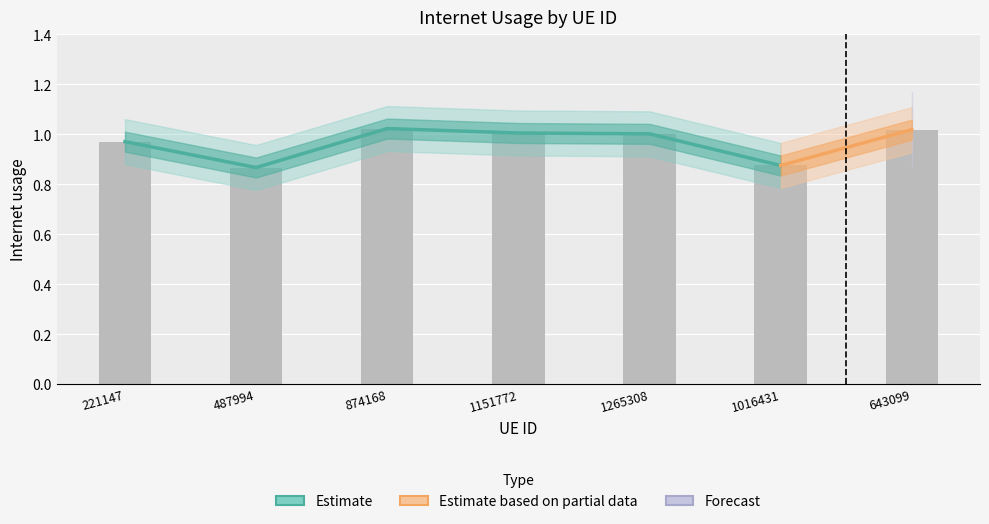

List the labels in order of value, largest first.

874168, 643099, 1151772, 1265308, 221147, 1016431, 487994